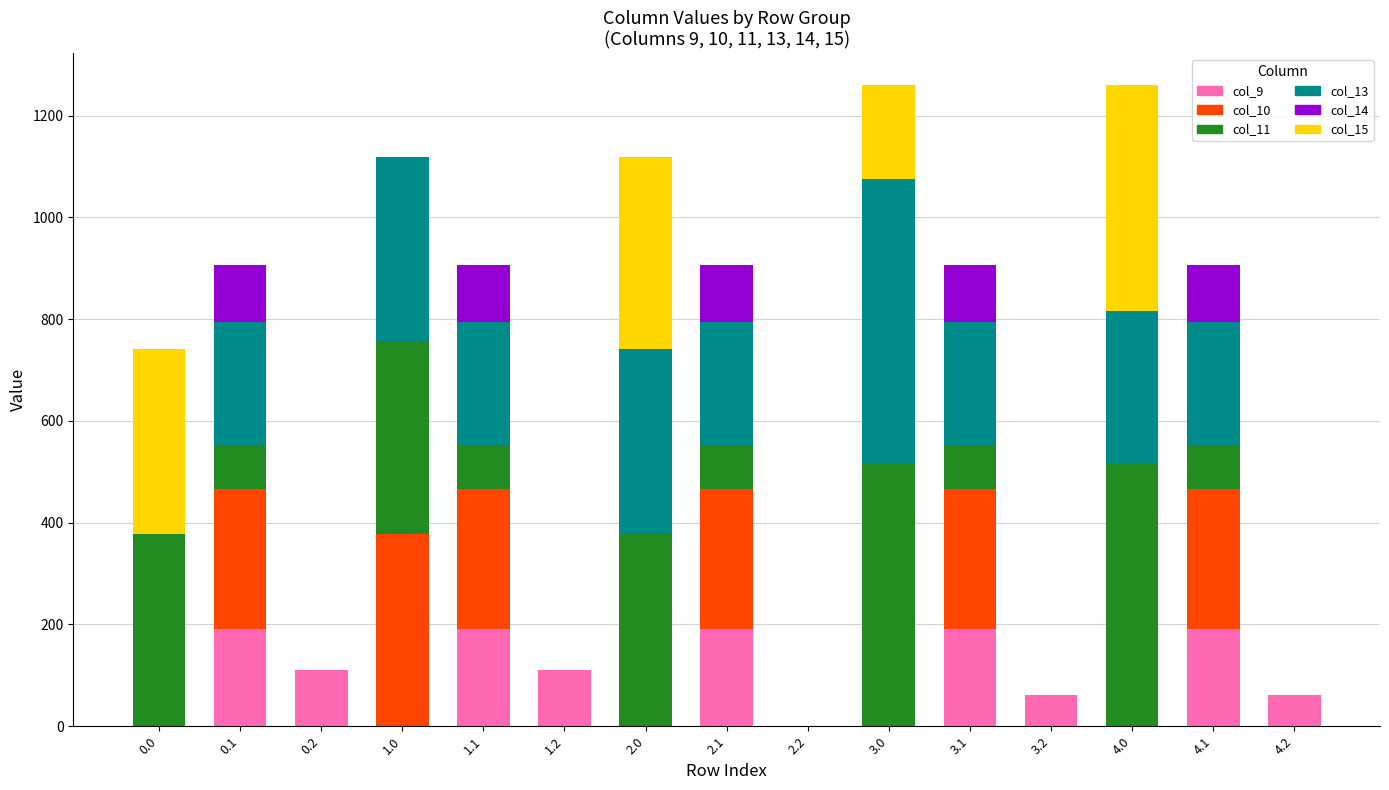

What is the sum of the col_9 values at 3.2 and 2.1?

252.6